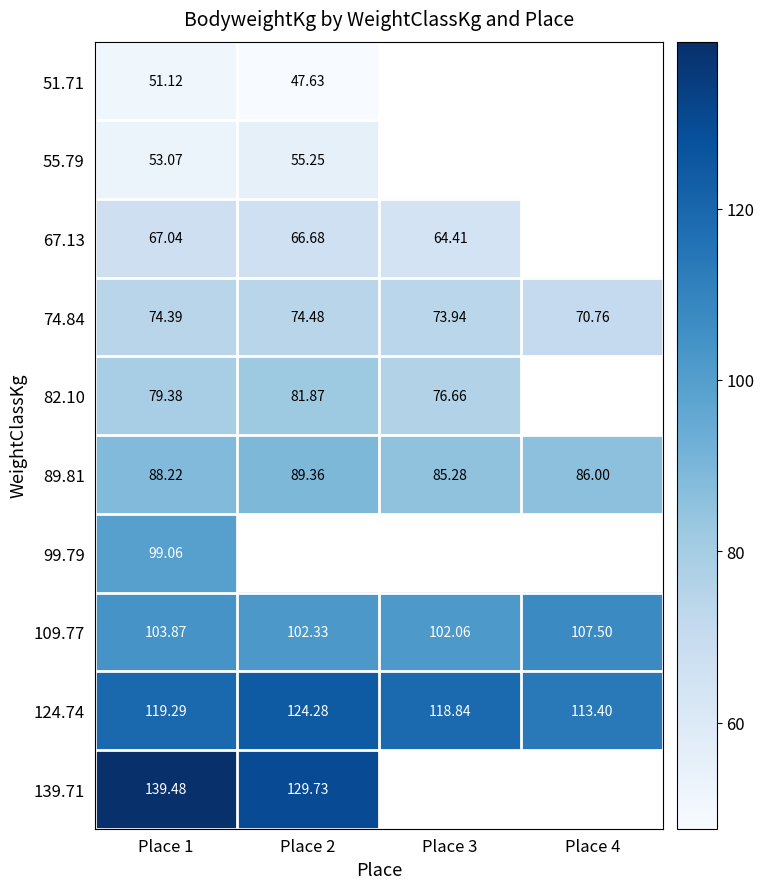

How many values in the 124.74 series exceed 119?

2